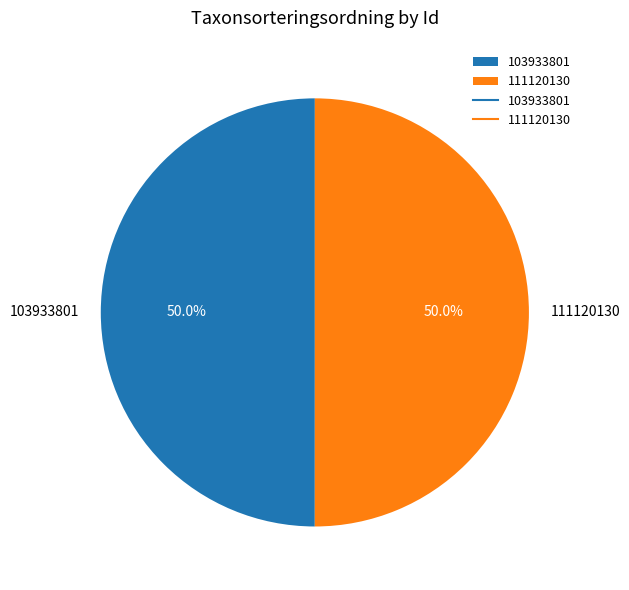

What is the ratio of the value at 111120130 to the value at 103933801?

1.0